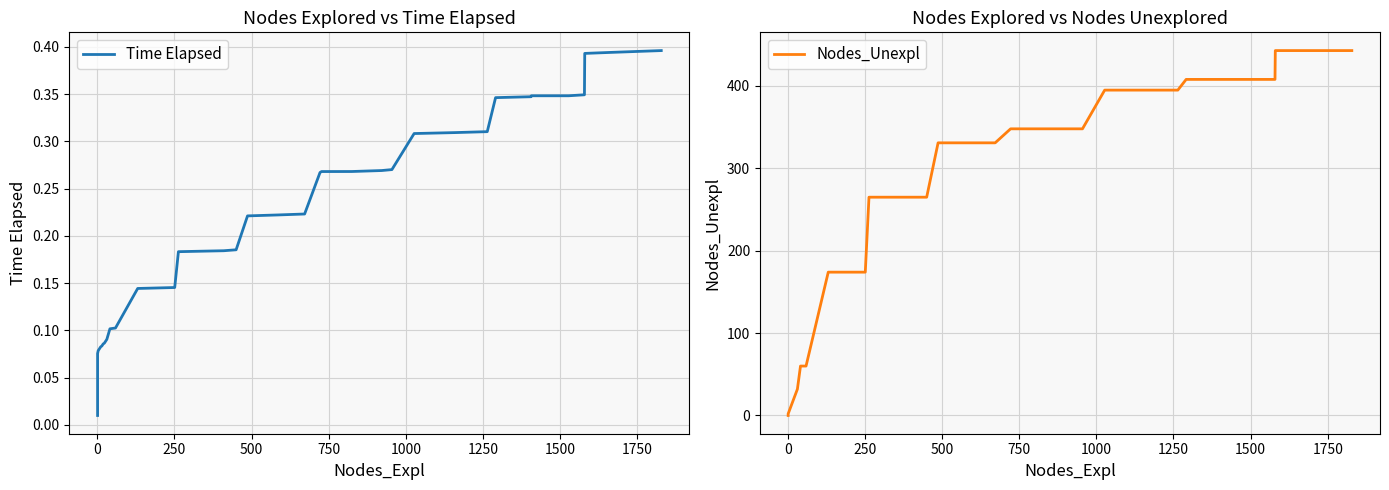

Reading left to right, transcribe all the data shown in this chart.

Time Elapsed: 0.0	0.0	0.0	0.0	0.0	0.1	0.1	0.1	0.1	0.1	0.1	0.1	0.1	0.1	0.1	0.1	0.1	0.2	0.2	0.2	0.2	0.2	0.2	0.3	0.3	0.3	0.3	0.3	0.3	0.3	0.3	0.3	0.3	0.3	0.3	0.3	0.4	0.4	0.4	0.4
Nodes_Unexpl: 0.0	0.0	0.0	0.0	0.0	2.0	4.0	8.0	12.0	16.0	20.0	24.0	32.0	60.0	60.0	174.0	174.0	265.0	265.0	265.0	331.0	331.0	331.0	348.0	348.0	348.0	348.0	348.0	395.0	395.0	395.0	408.0	408.0	408.0	408.0	408.0	443.0	443.0	443.0	443.0